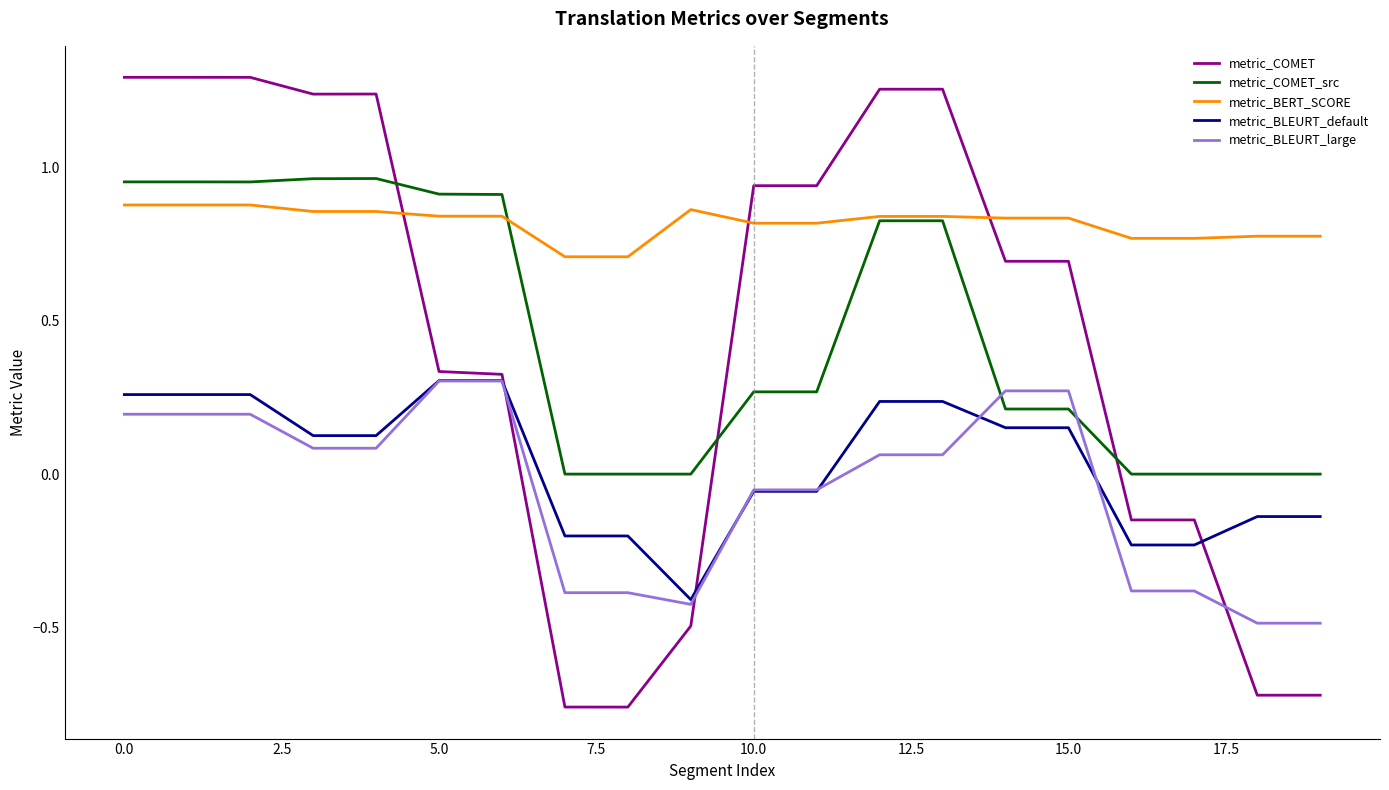

Which series has the largest range (max minus min)?

metric_COMET